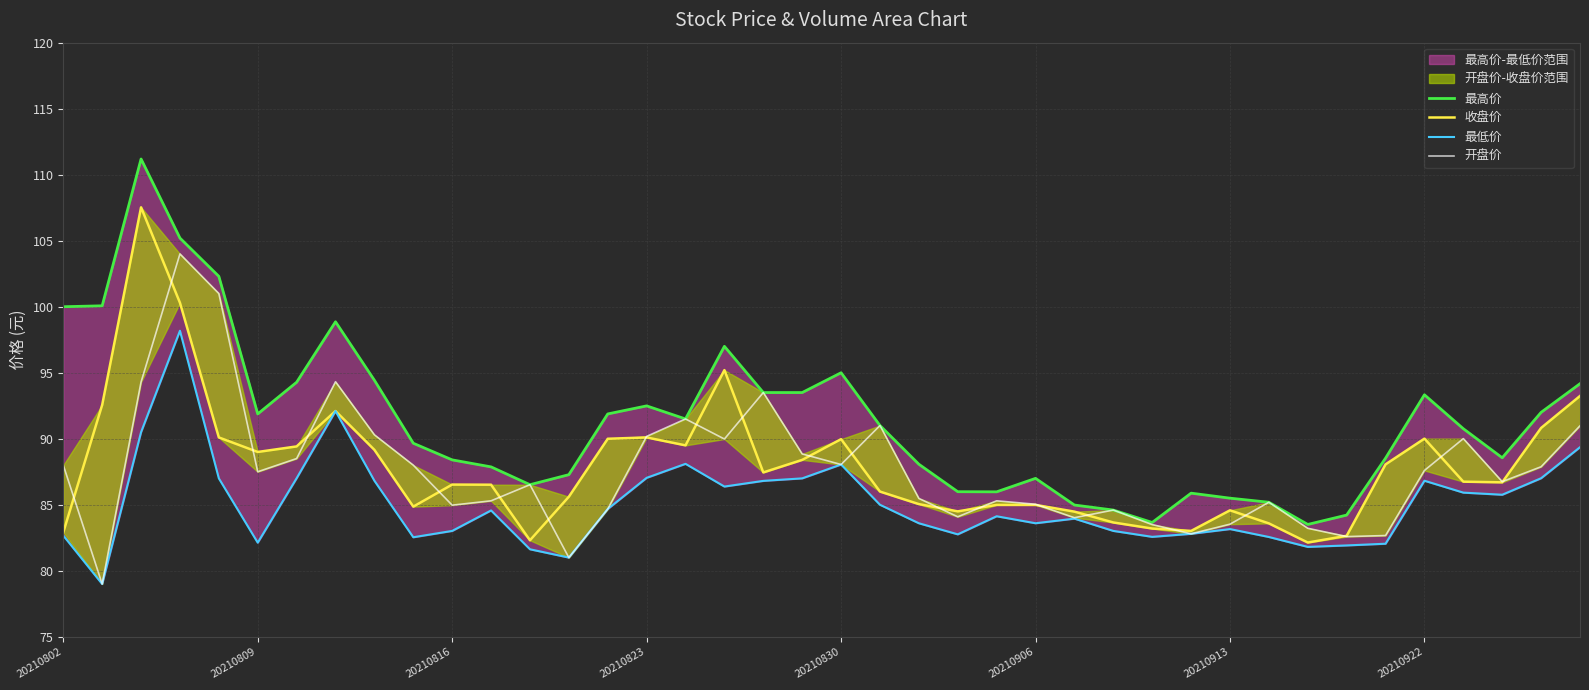

Is the value of 收盘价 at 20210913 greater than the value of 最高价 at 35?

No